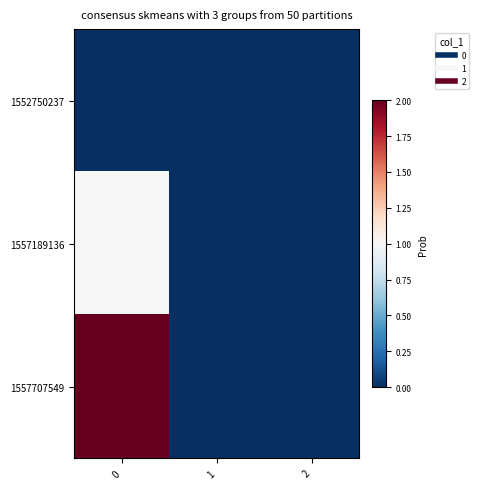

Reading left to right, transcribe all the data shown in this chart.

1552750237: 0=0	1=0	2=0
1557189136: 0=1	1=0	2=0
1557707549: 0=2	1=0	2=0